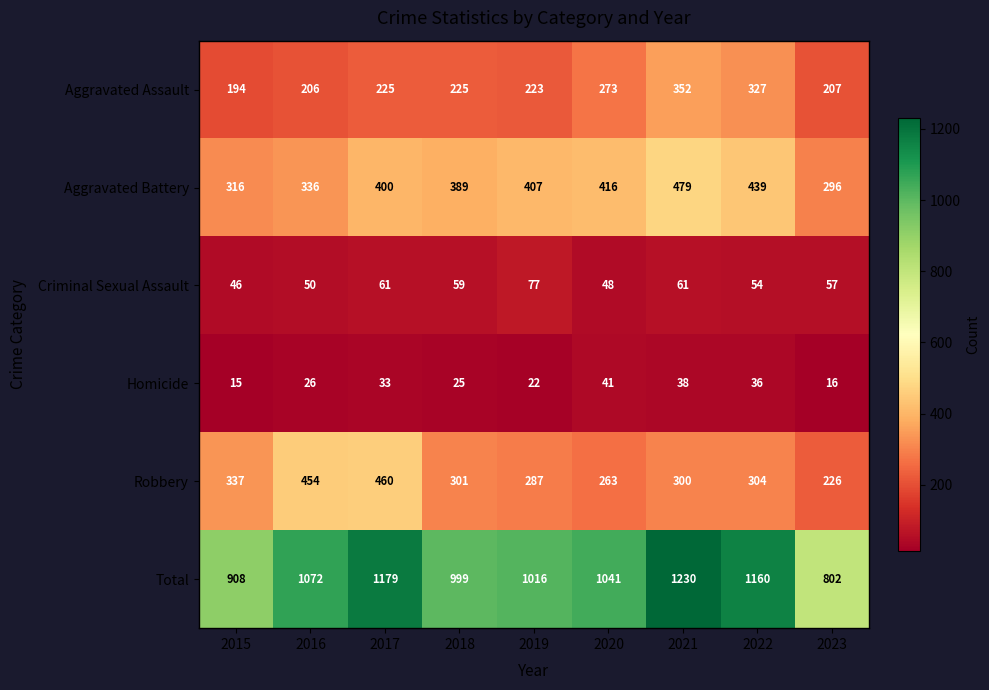

What is the average value of the Aggravated Assault series?

248